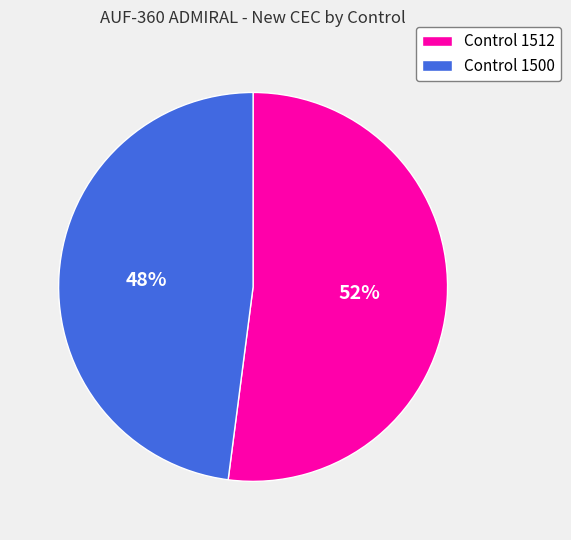

To the nearest percent, what is the difference between the Control 1512 and Control 1500 slice percentages?

4%